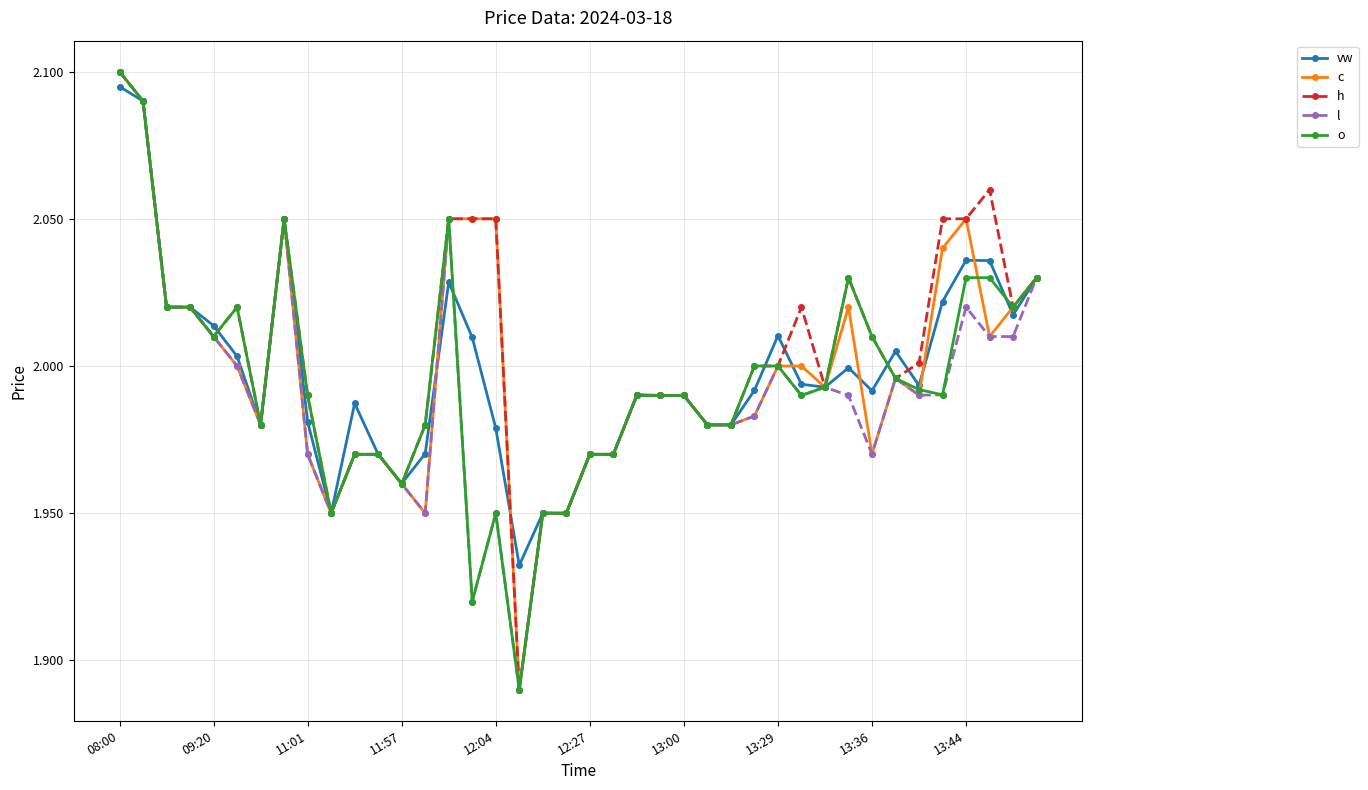

Count the number of categories in the chart.

40